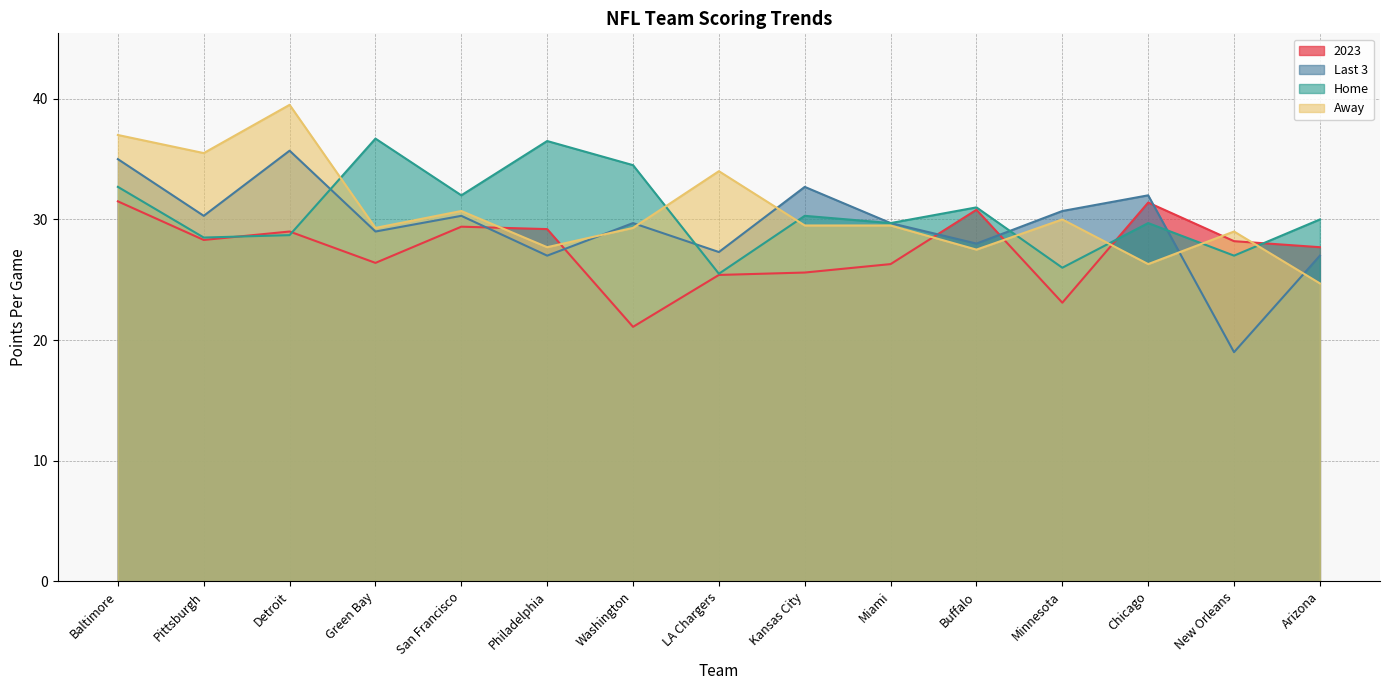

In Last 3, how many points are lower than both neighbors (excluding endpoints)?

6